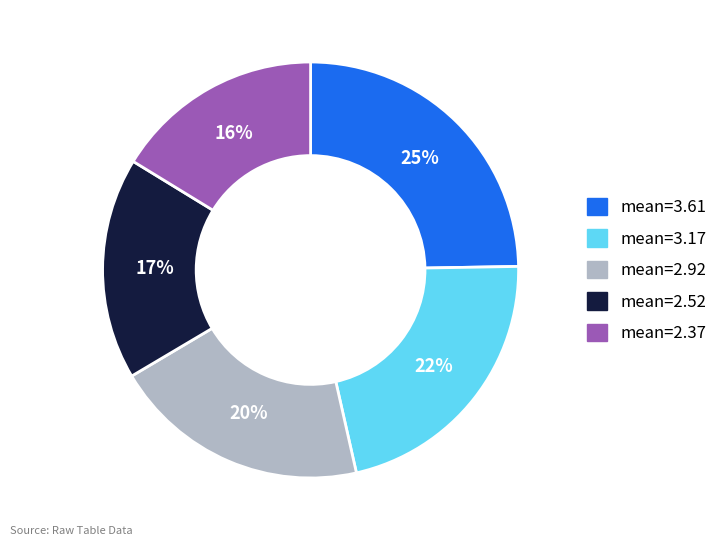

Count the number of slices in the pie.

5